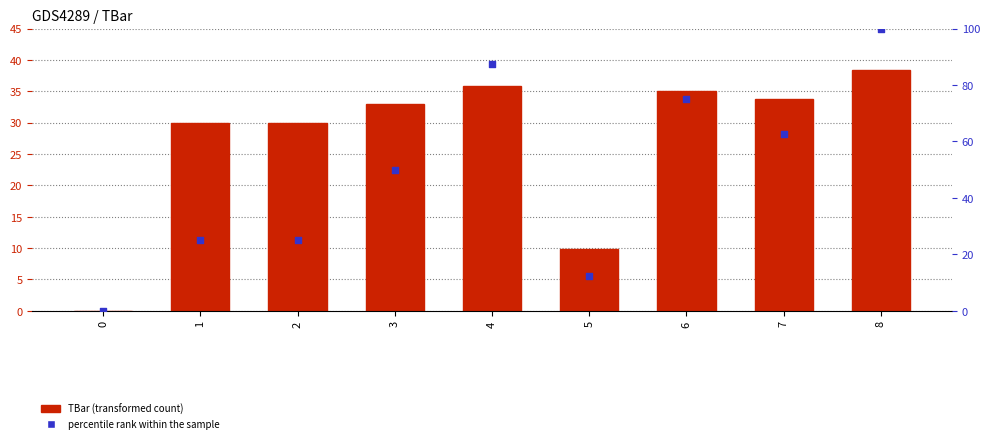

At how many categories does at least one series exceed 55?

4